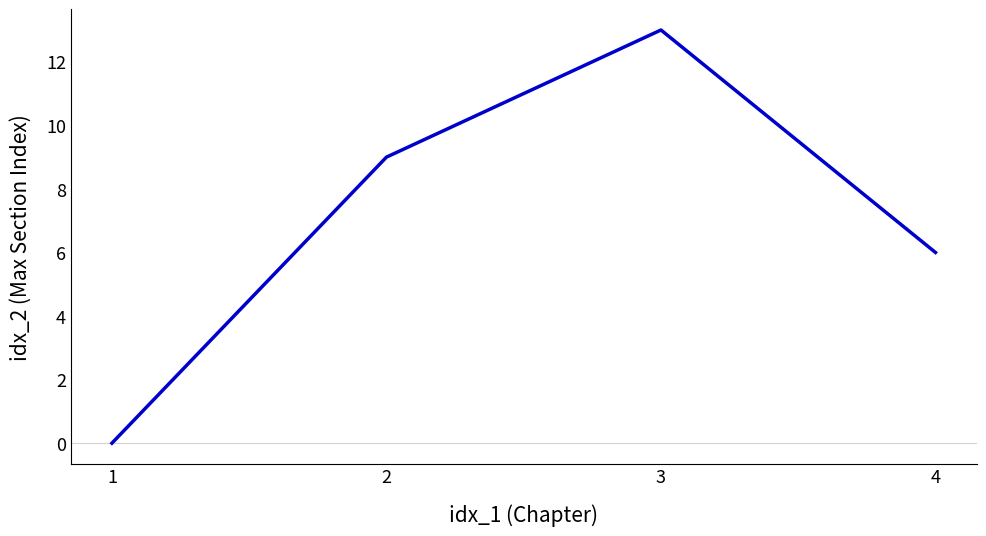

At which label is the value closest to 6?

4